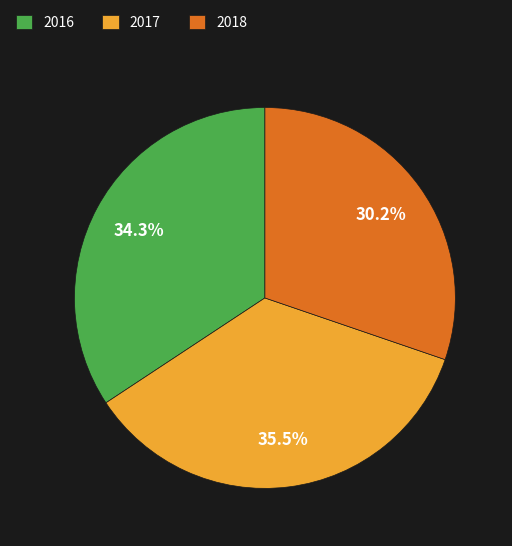

What is the smallest slice in the pie chart?

2018